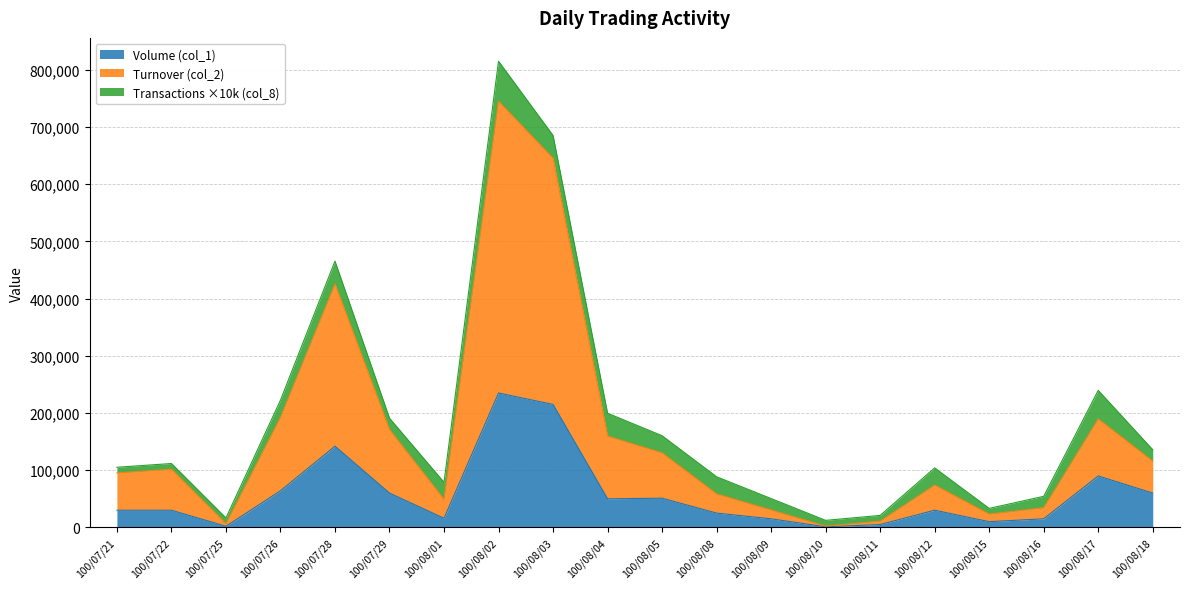

True or false: Turnover (col_2) and Volume (col_1) intersect in this chart.

False